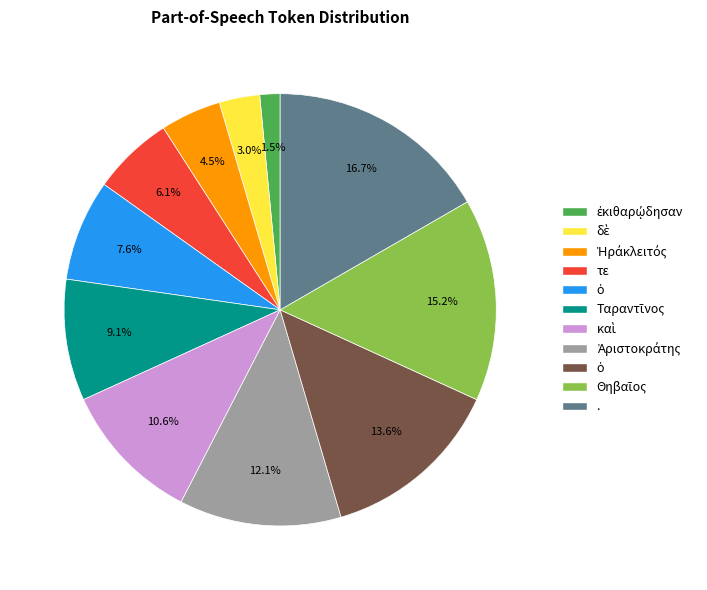

Is there a majority slice in this chart?

No